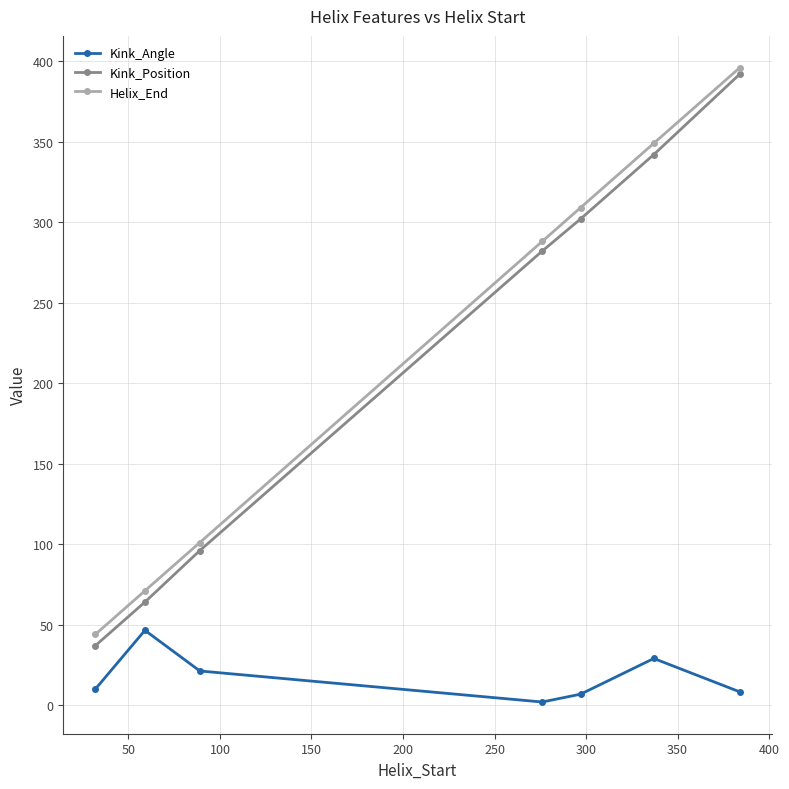

What is the lowest value of the Kink_Position series?

37.0